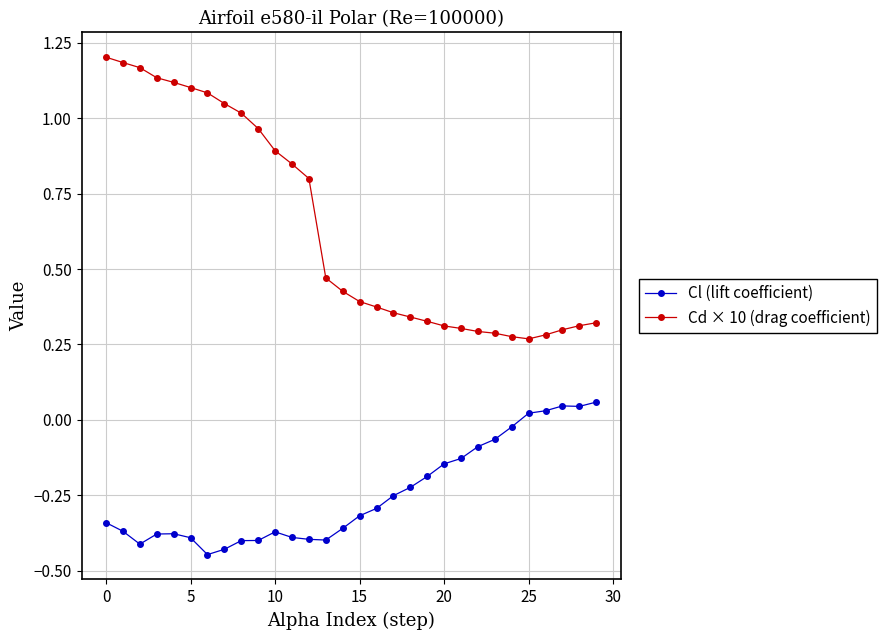

Rank the series by their average value, from lowest to highest.

Cl (lift coefficient), Cd × 10 (drag coefficient)